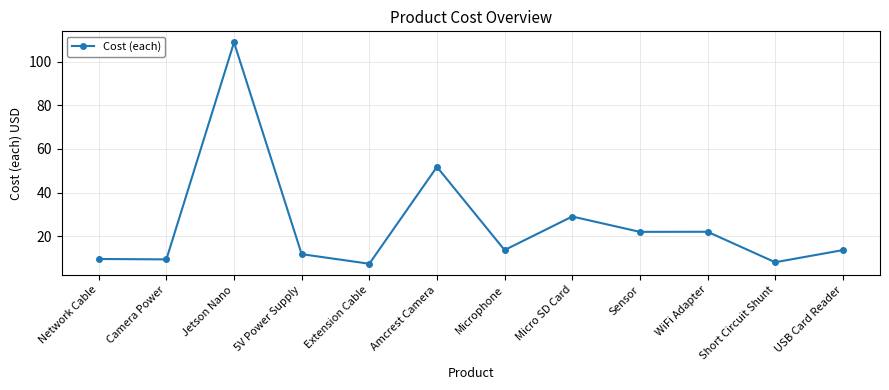

Which has a higher value, Jetson Nano or Short Circuit Shunt?

Jetson Nano